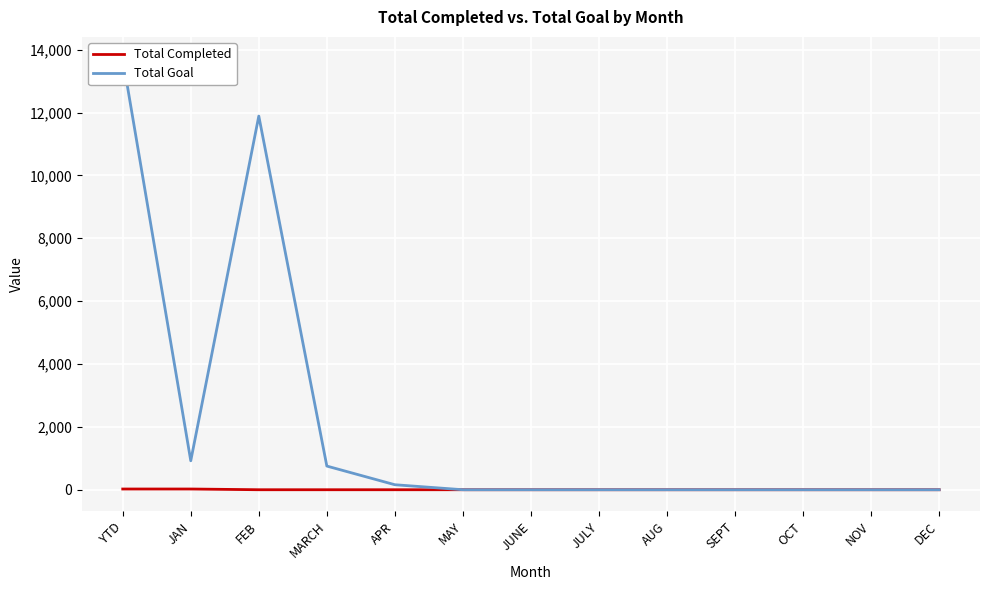

How many lines are shown in the chart?

2